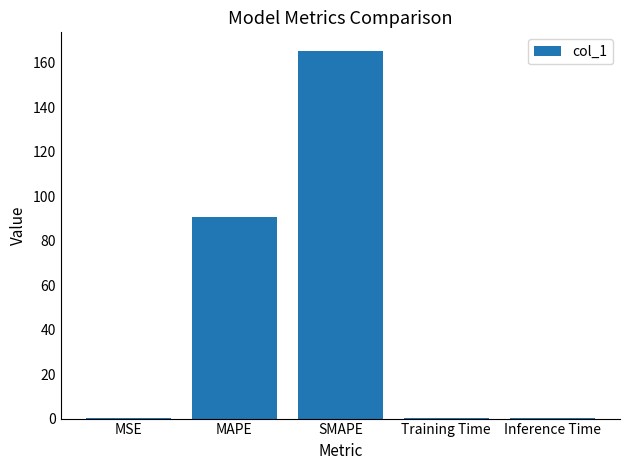

What is the greatest value displayed?

165.3